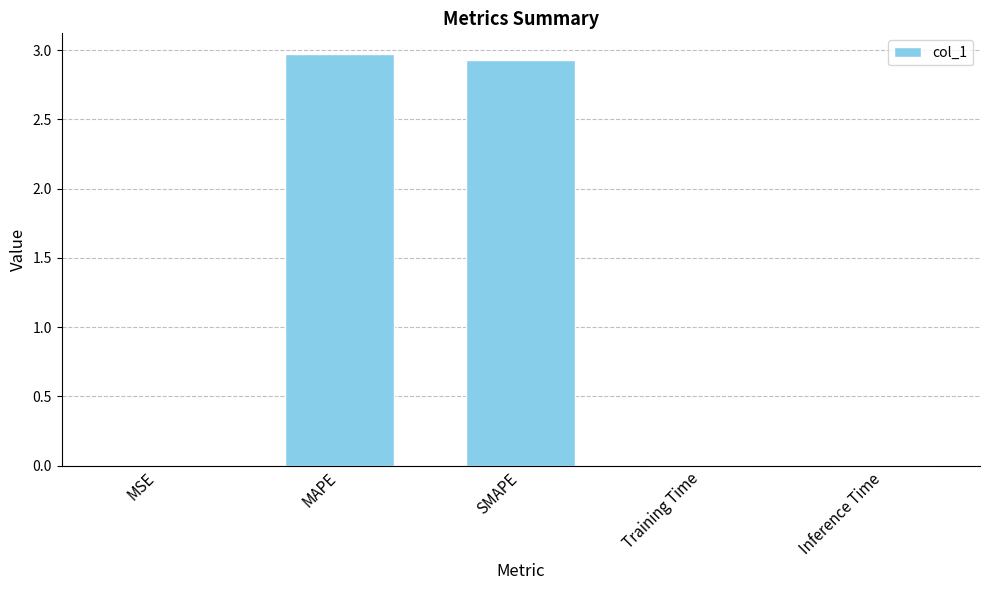

True or false: the data shows 3.0 at MAPE.

True